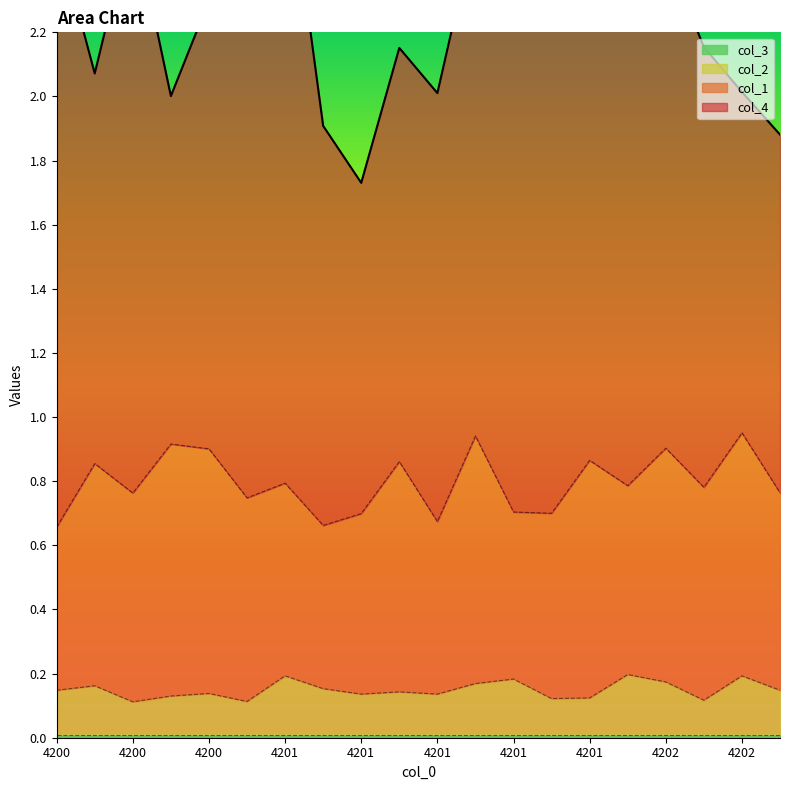

What is the total value across all series at 4201?

2.8